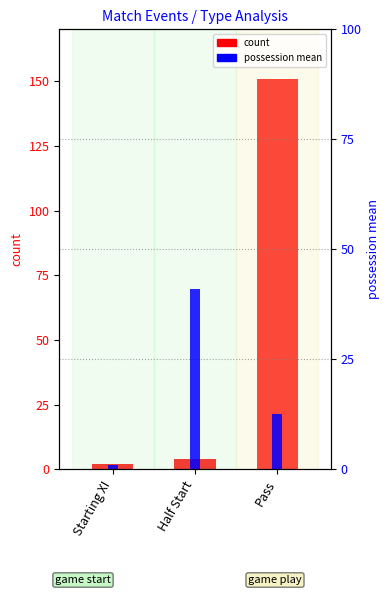

What is the highest value of the count series?

151.0